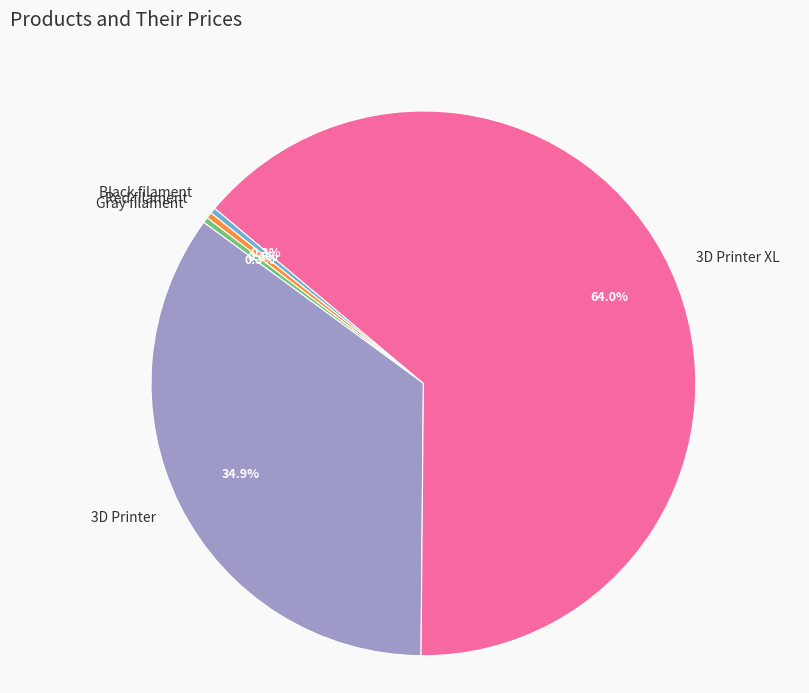

To the nearest percent, what is the difference between the largest and smallest slice percentages?

64%